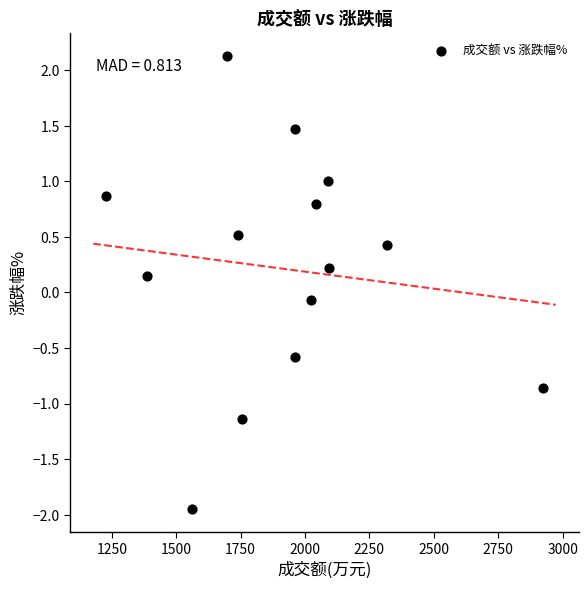

What is the range of Y values (max minus min)?

4.1